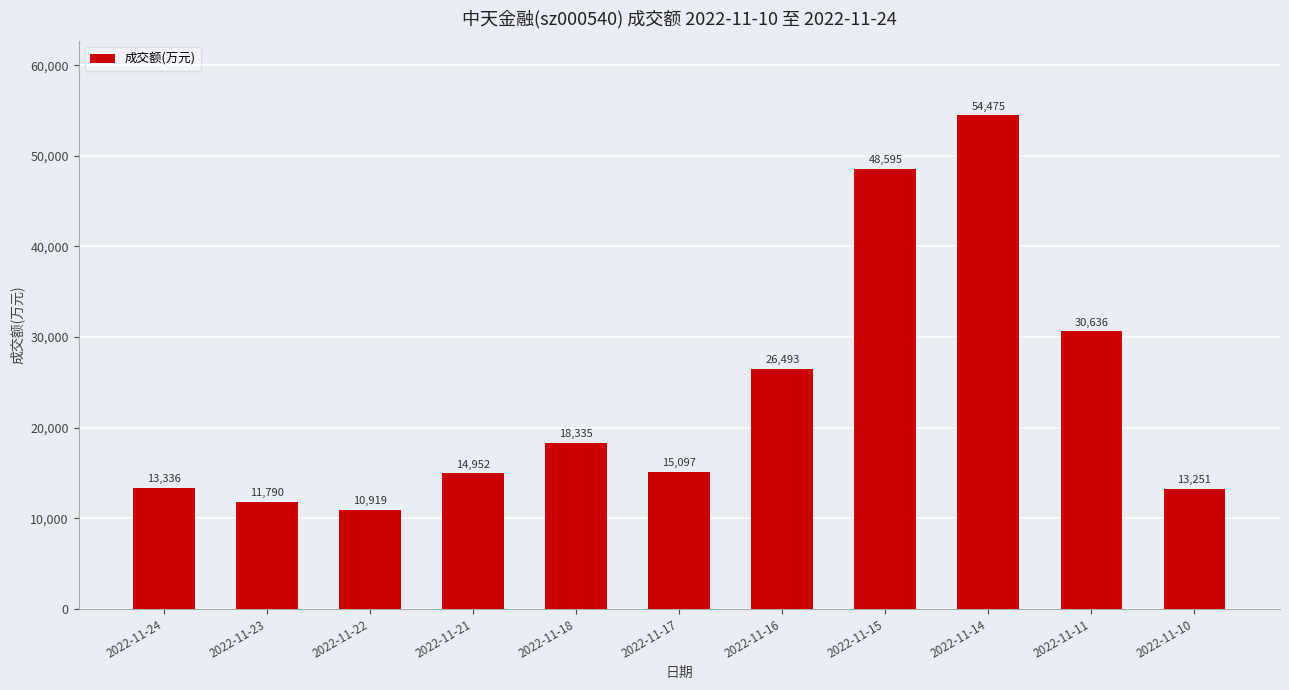

Reading left to right, what are all the values shown in this chart?

2022-11-24=13336	2022-11-23=11790	2022-11-22=10919	2022-11-21=14952	2022-11-18=18335	2022-11-17=15097	2022-11-16=26493	2022-11-15=48595	2022-11-14=54475	2022-11-11=30636	2022-11-10=13251